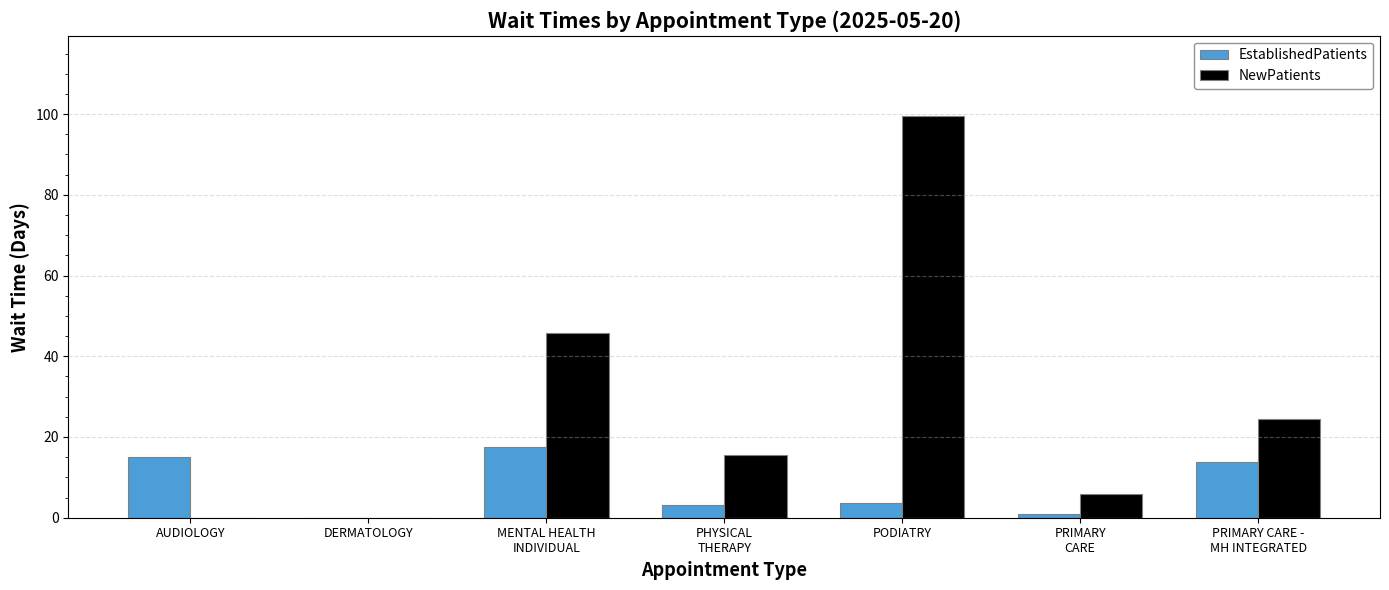

What is the maximum value for EstablishedPatients?

17.6